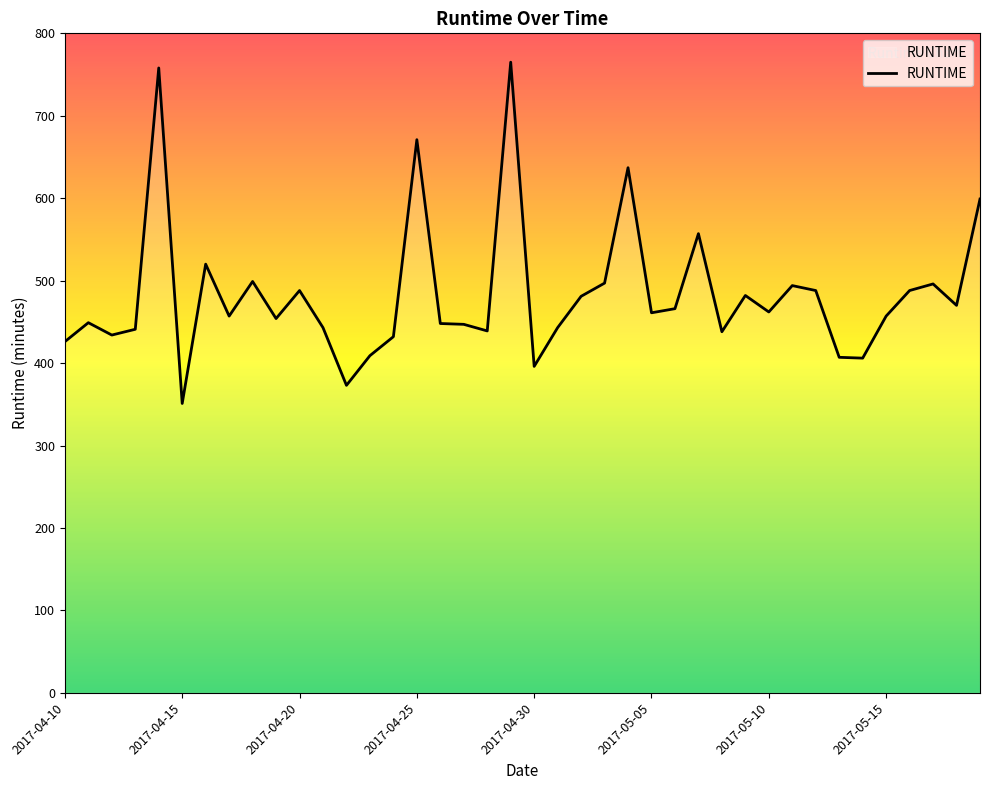

What is the smallest value displayed?

351